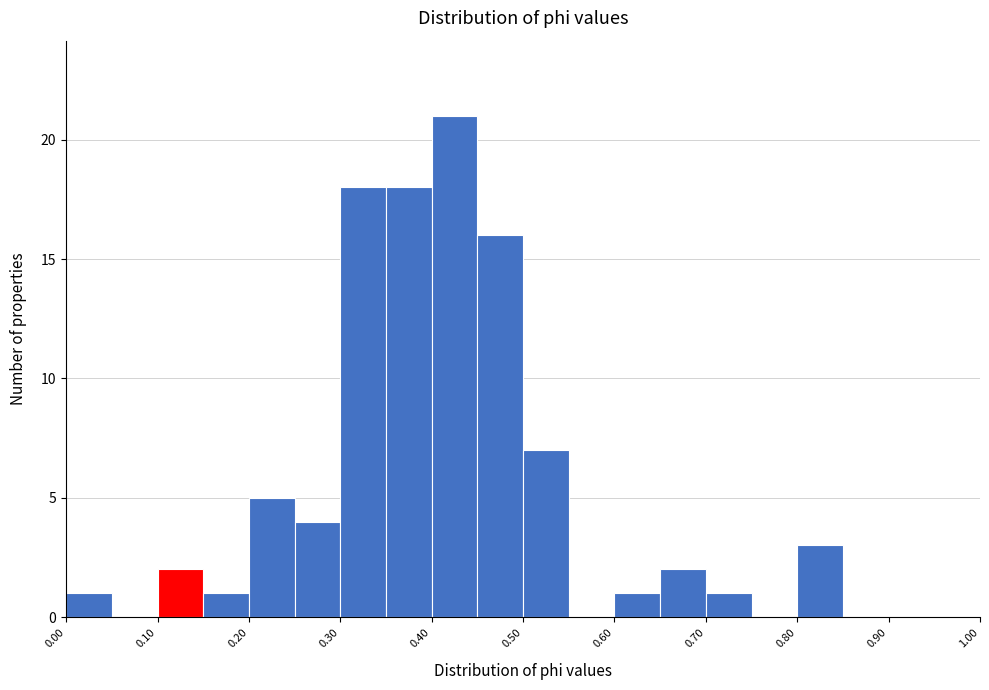

Over which range of the x-axis is the bar tallest?

0.40 to 0.45